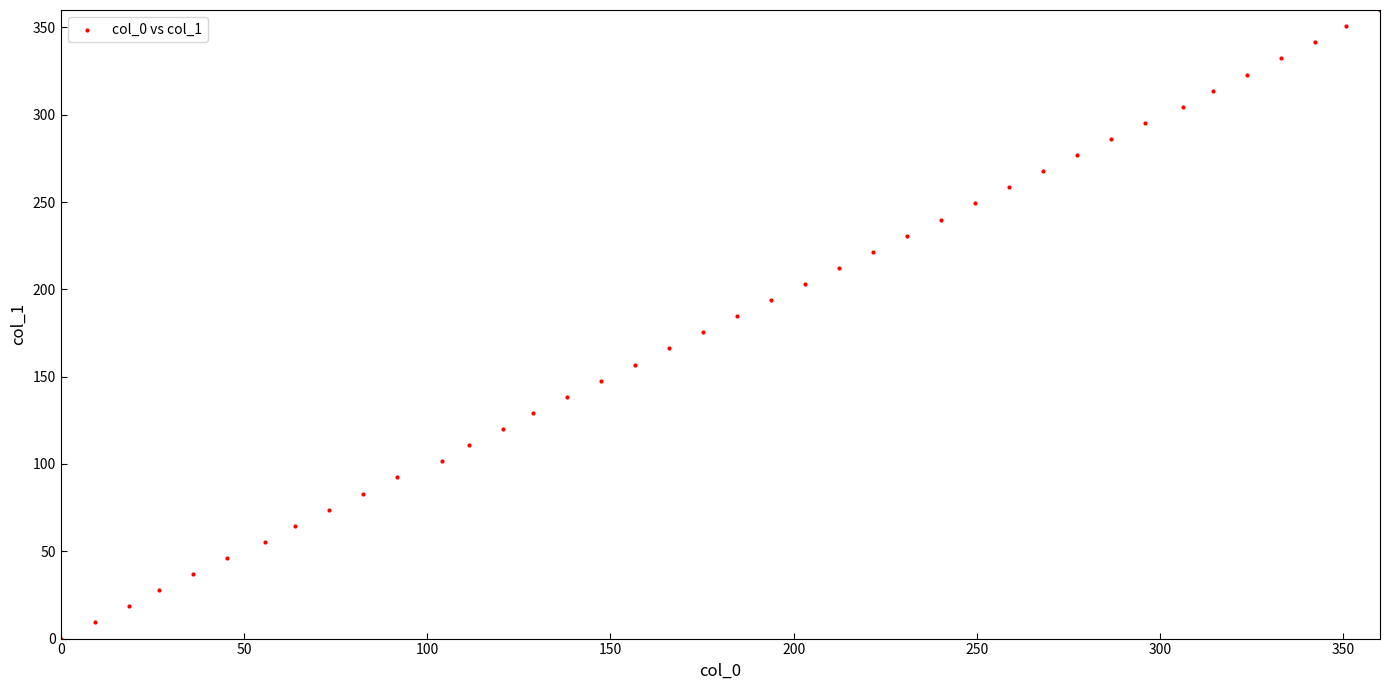

What is the range of X values (max minus min)?

360.0